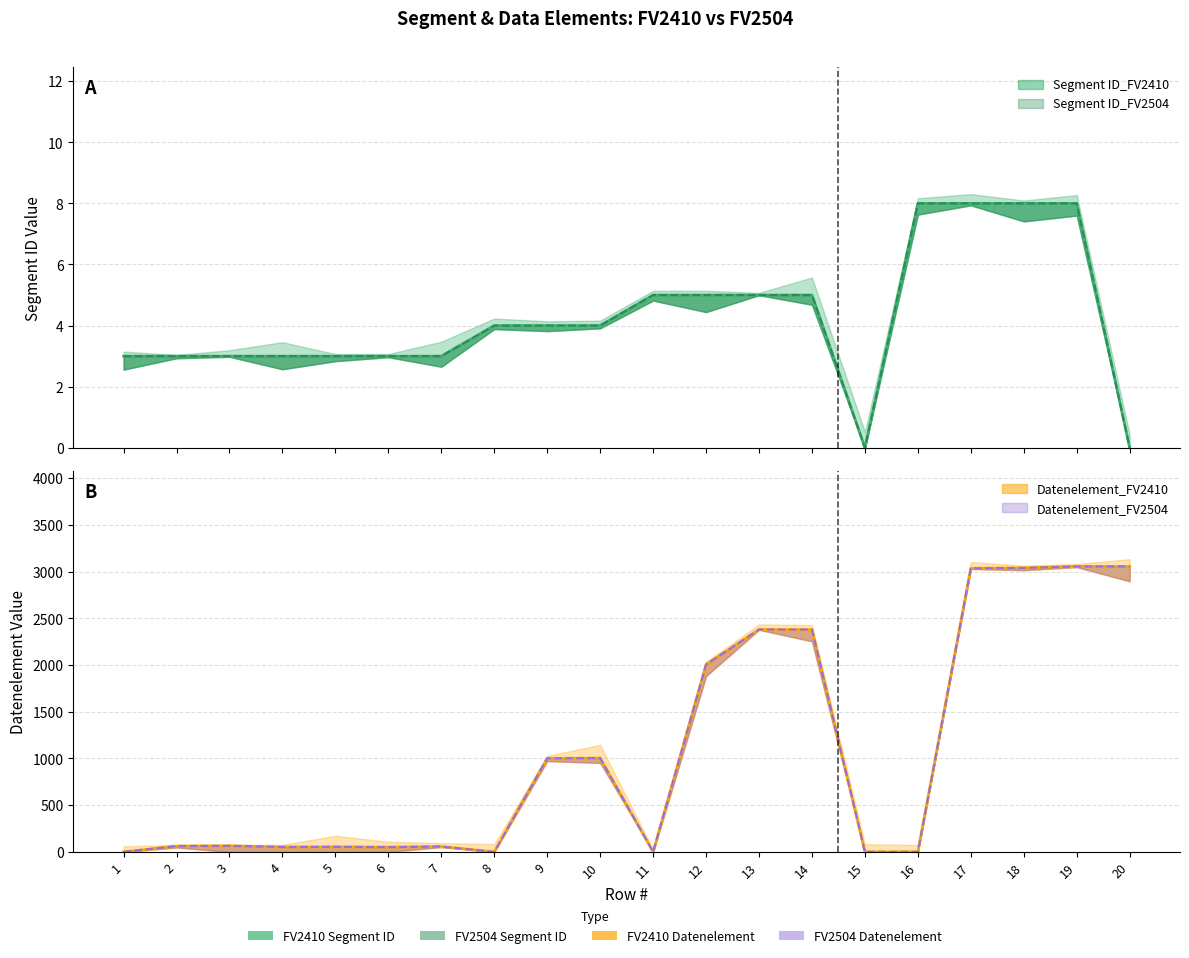

What are all the series names shown in the legend?

Segment ID_FV2410, Segment ID_FV2504, Datenelement_FV2410, Datenelement_FV2504